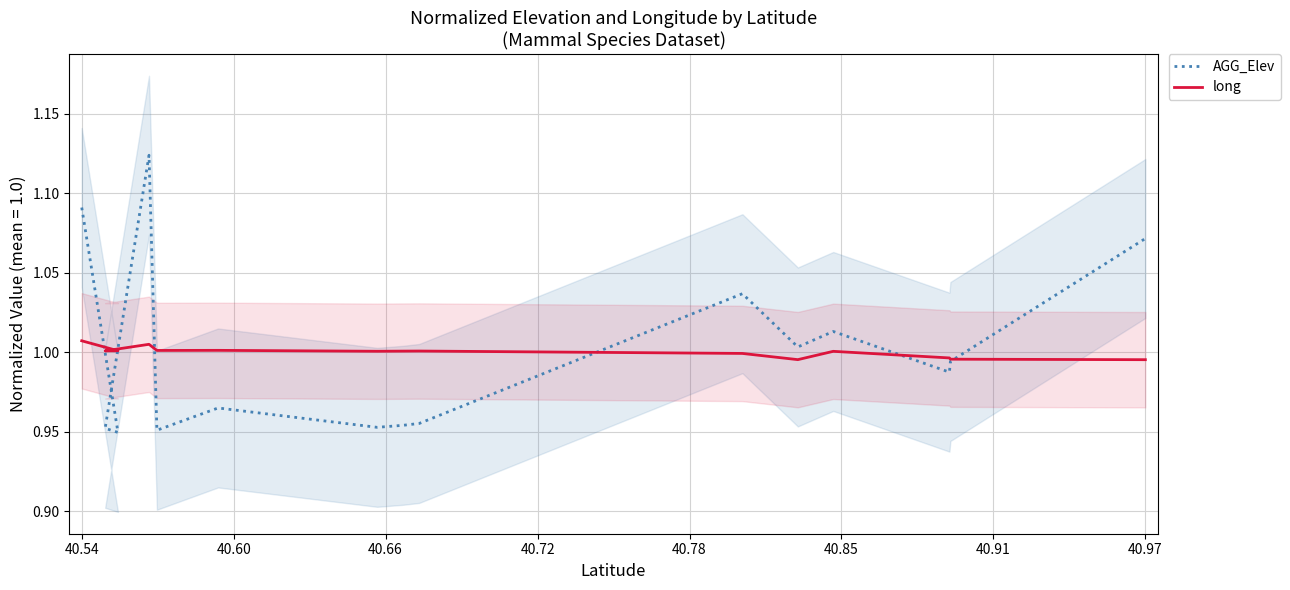

List the series in order of their overall mean, lowest first.

long, AGG_Elev